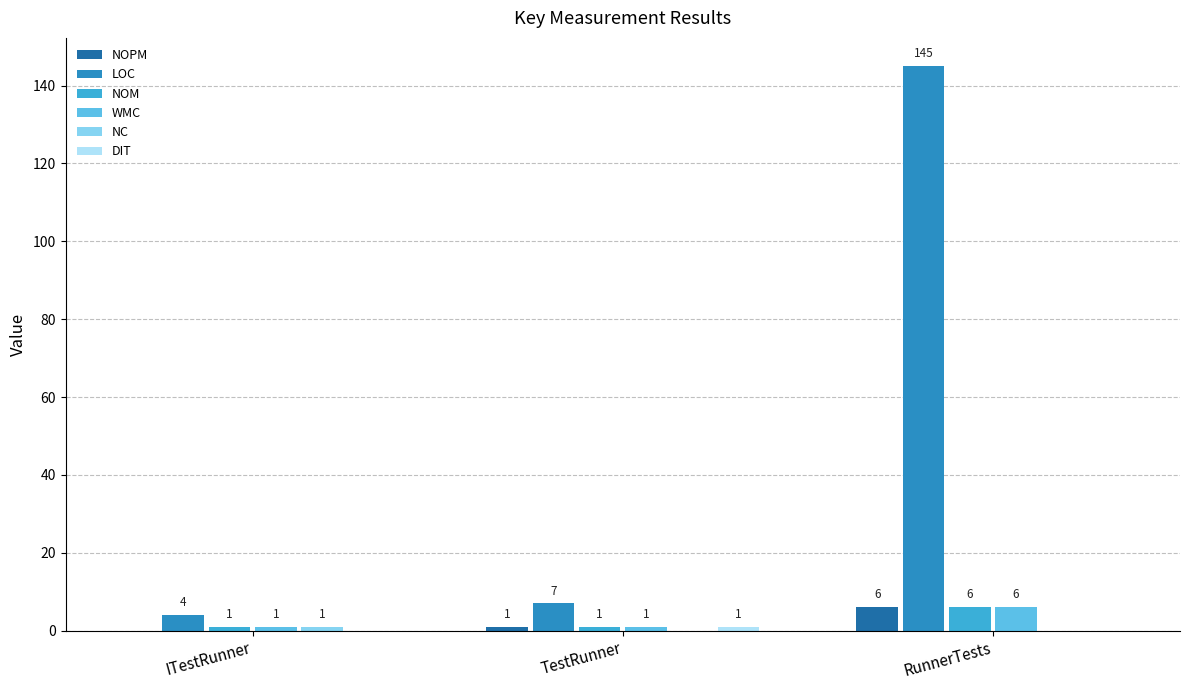

What is the approximate value of WMC at RunnerTests?

6